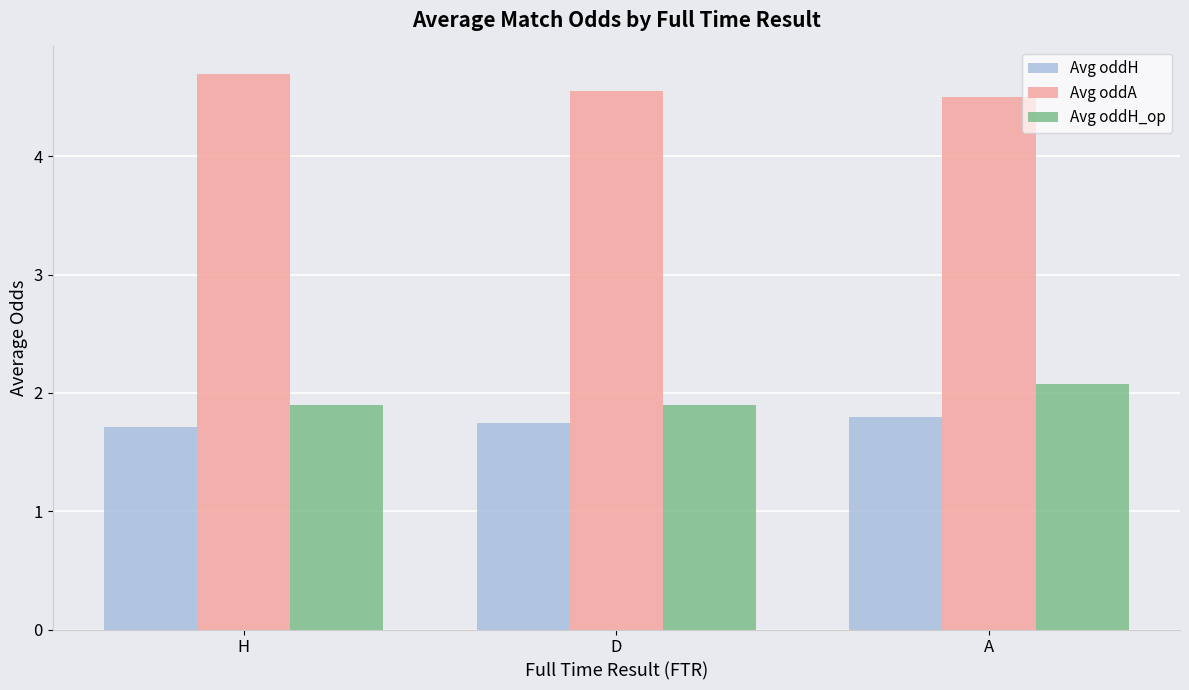

How many Avg oddH_op values are between 1 and 2?

2